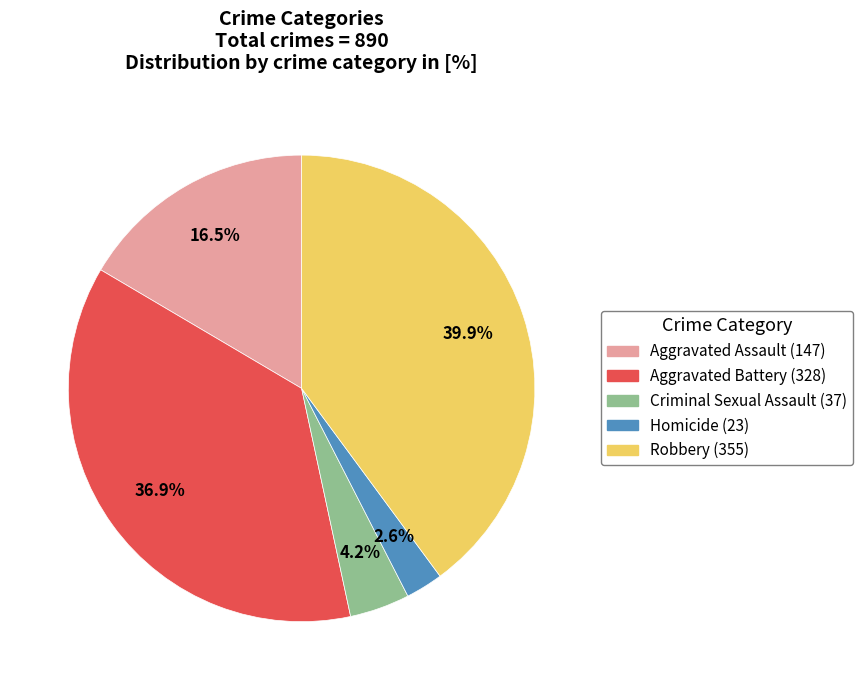

To the nearest percent, what is the difference between the largest and smallest slice percentages?

37%